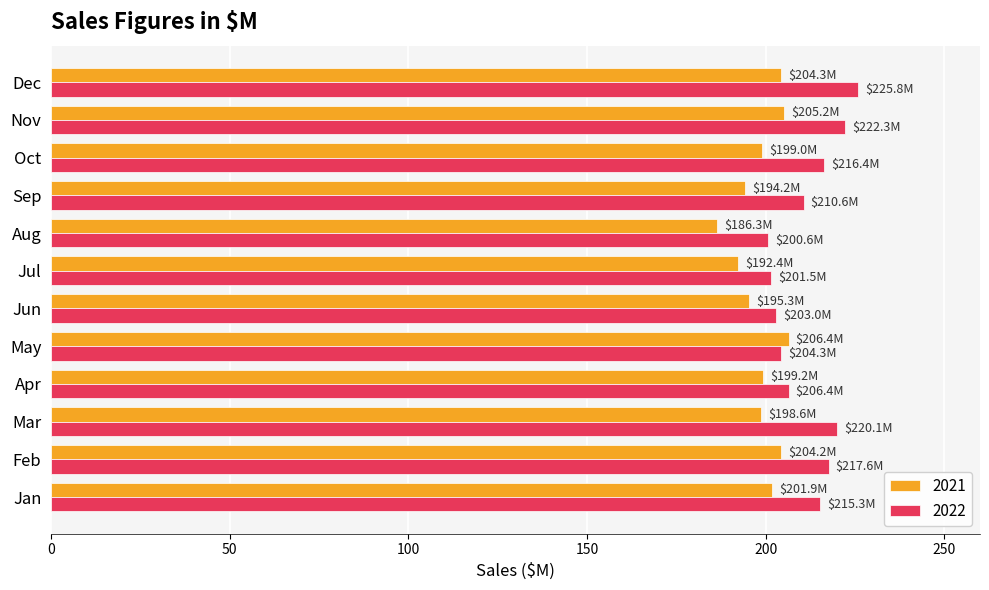

Read the 2022 value at Oct.

216.4